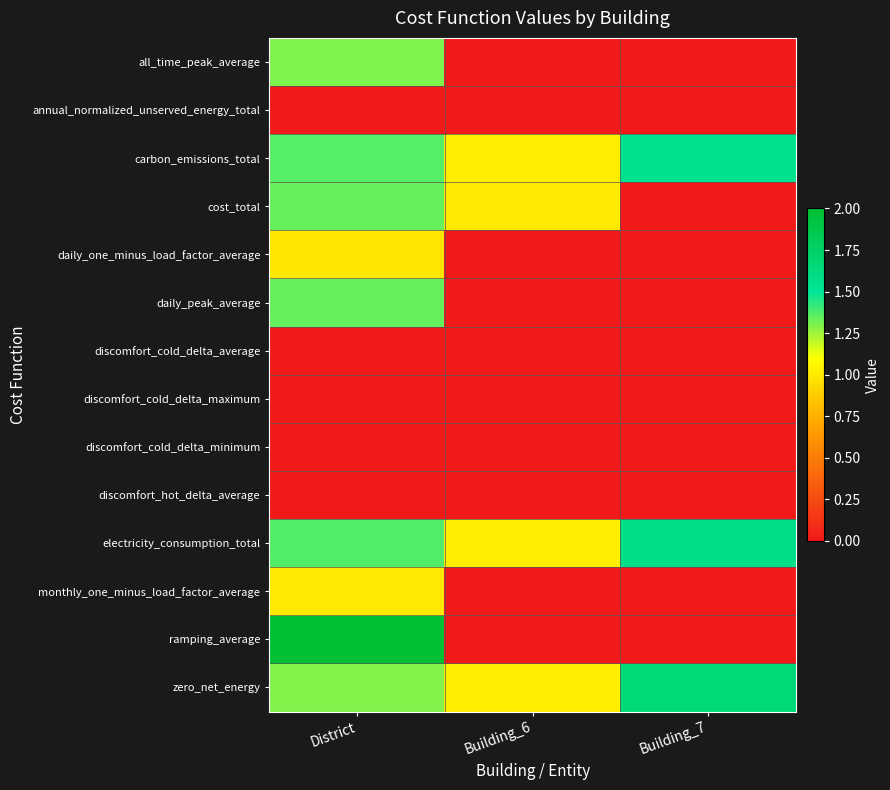

List the series in order of their peak value, highest first.

ramping_average, zero_net_energy, electricity_consumption_total, carbon_emissions_total, daily_peak_average, cost_total, all_time_peak_average, monthly_one_minus_load_factor_average, daily_one_minus_load_factor_average, annual_normalized_unserved_energy_total, discomfort_cold_delta_average, discomfort_cold_delta_maximum, discomfort_cold_delta_minimum, discomfort_hot_delta_average